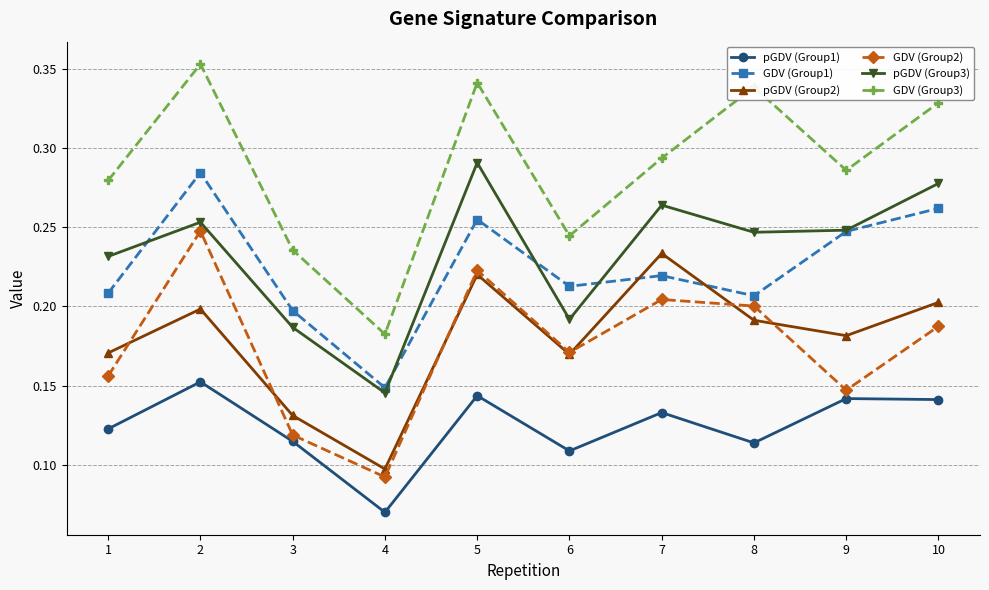

Which series changed the most between 2 and 10?

GDV (Group2)